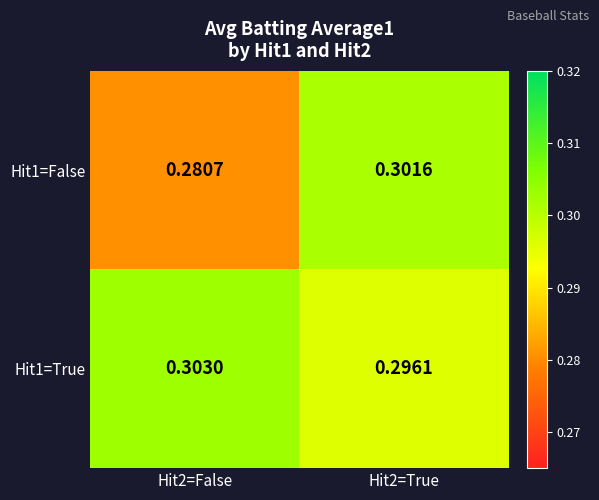

Is the value of Hit1=False at Hit2=False greater than the value of Hit1=True at Hit2=False?

No